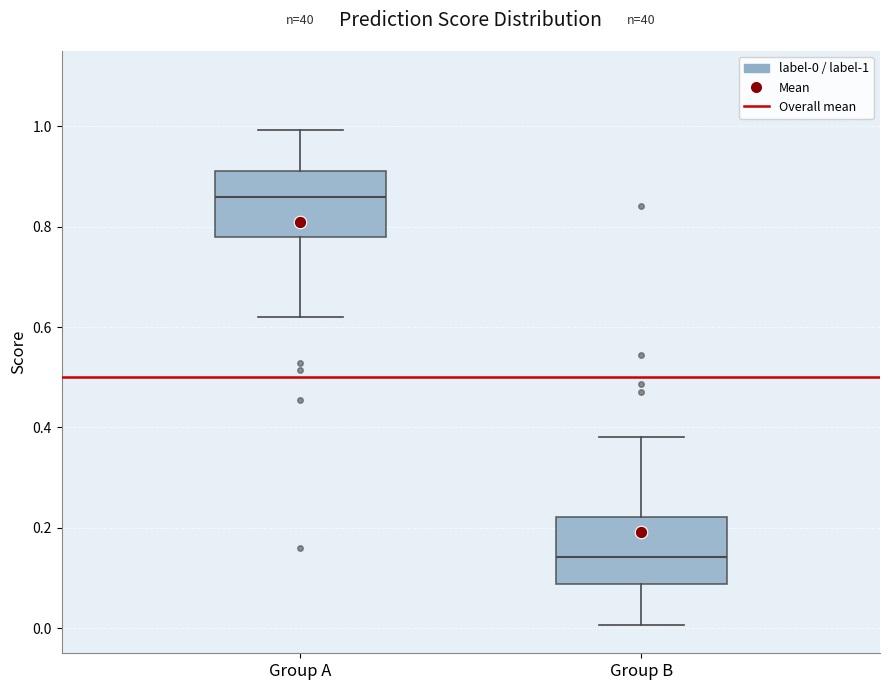

Where is the lower edge of the box for Group A on the y-axis? The values are not printed on the chart, so give them approximately, as read against the axis.

0.78